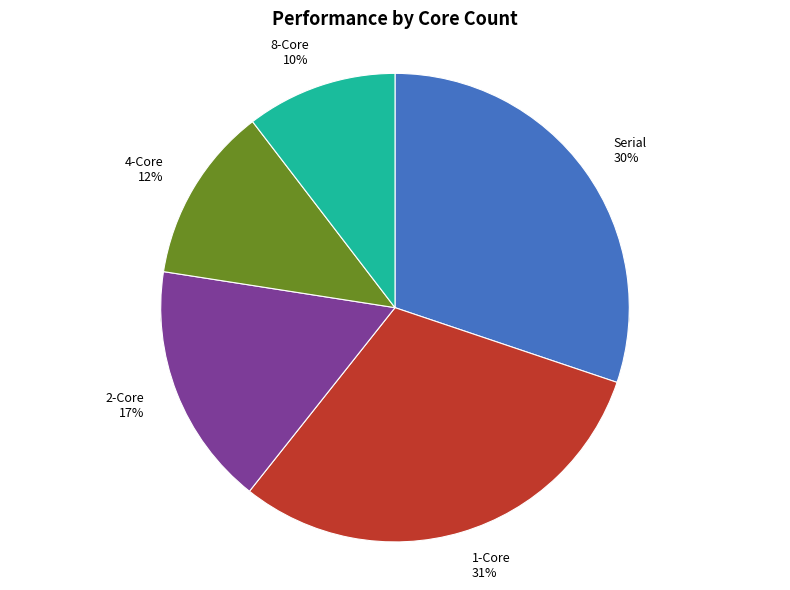

Which slice is the smallest?

8-Core